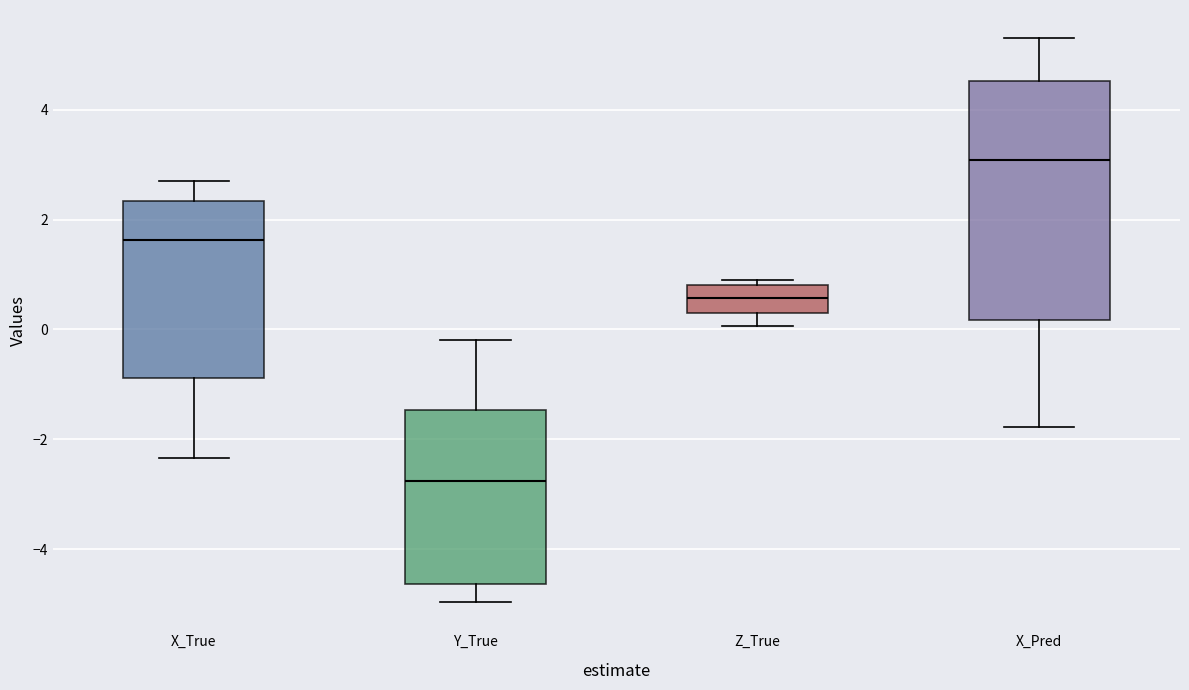

Reading left to right, read every box against the y-axis: the position of its median line, the range the box covers, and the ends of its whiskers. The values are not printed on the chart, so give them approximately, as read against the axis.

X_True: median 1.6, box -0.8 to 2.4, whiskers -2.4 to 2.8
Y_True: median -2.8, box -4.6 to -1.4, whiskers -5.0 to -0.2
Z_True: median 0.6, box 0.2 to 0.8, whiskers 0.0 to 1.0
X_Pred: median 3.0, box 0.2 to 4.6, whiskers -1.8 to 5.4